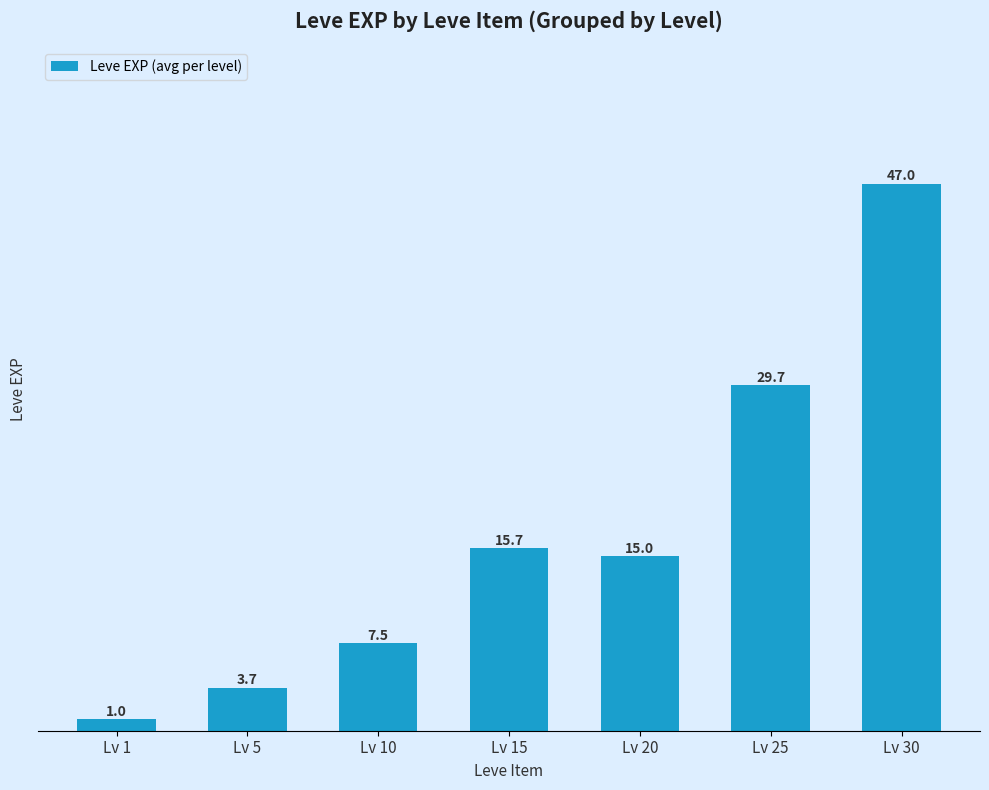

List the labels in order of value, largest first.

Lv 30, Lv 25, Lv 15, Lv 20, Lv 10, Lv 5, Lv 1